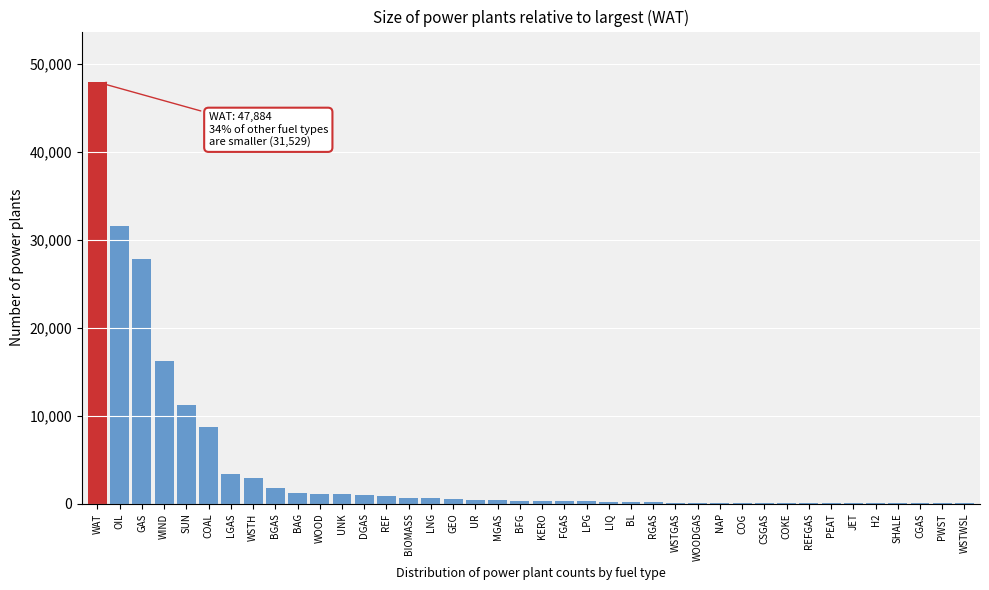

At which label is the value closest to 23949?

GAS